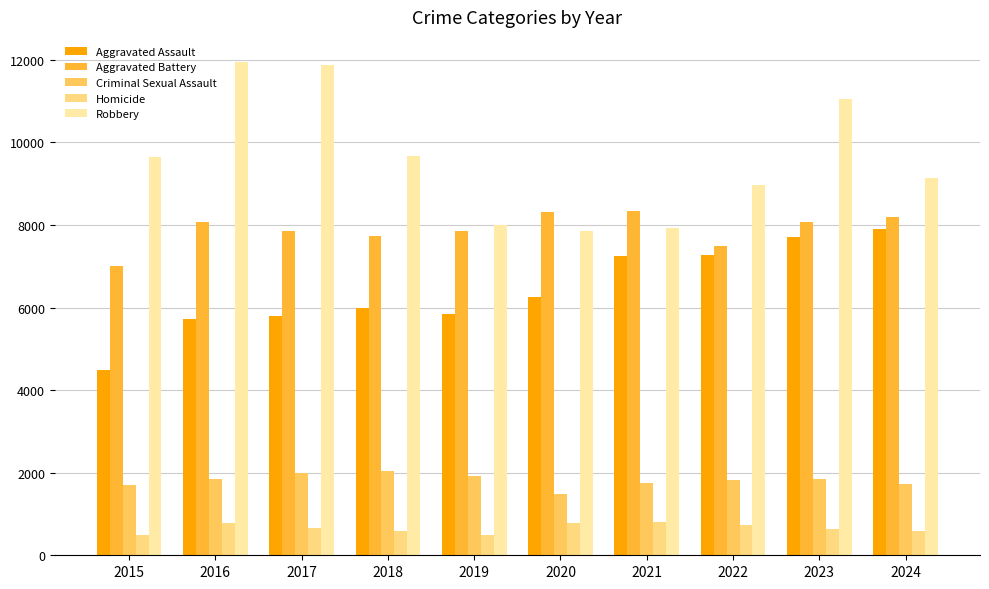

What is the difference between the maximum and minimum values in the Homicide series?

308